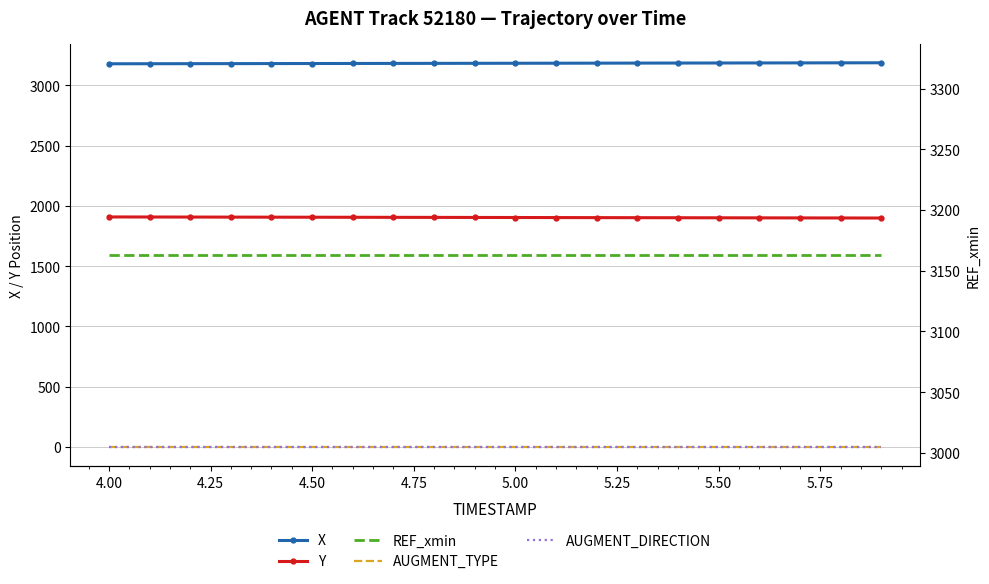

What is the average value of the X series?

3183.7